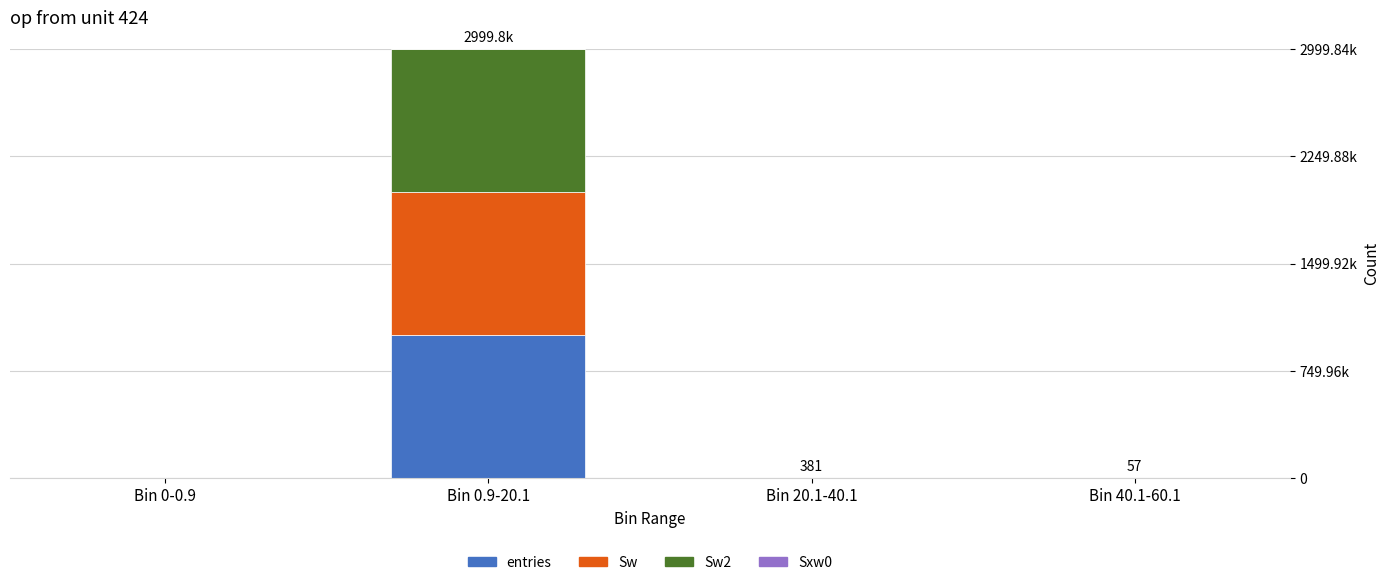

What is the sum of the Sw2 values at Bin 0-0.9 and Bin 40.1-60.1?

2